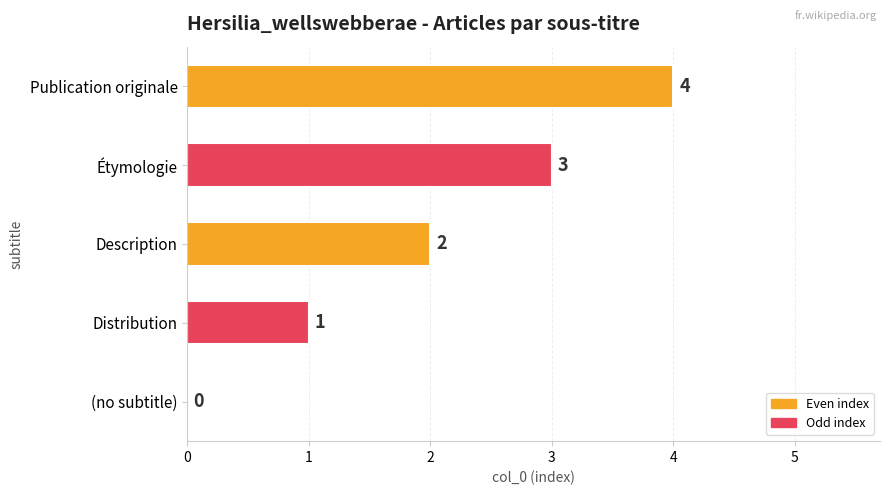

Count the number of categories in the chart.

5